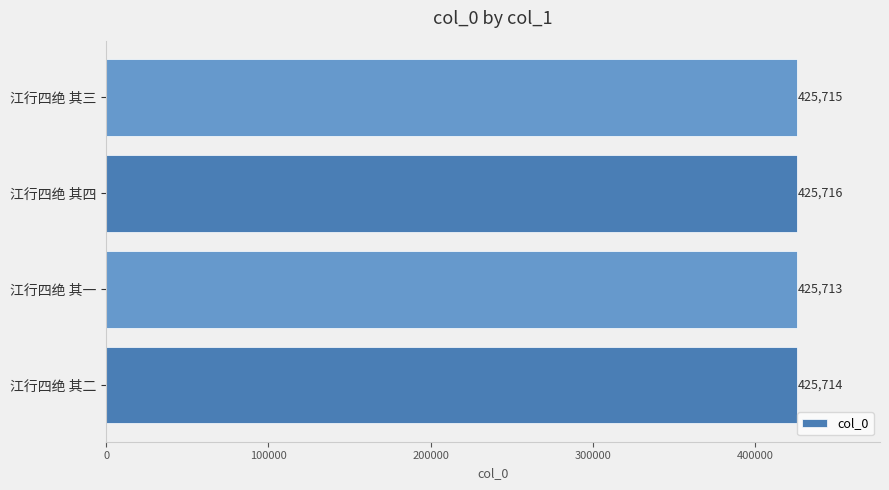

The value at 江行四绝 其二 is 425714. True or false?

True